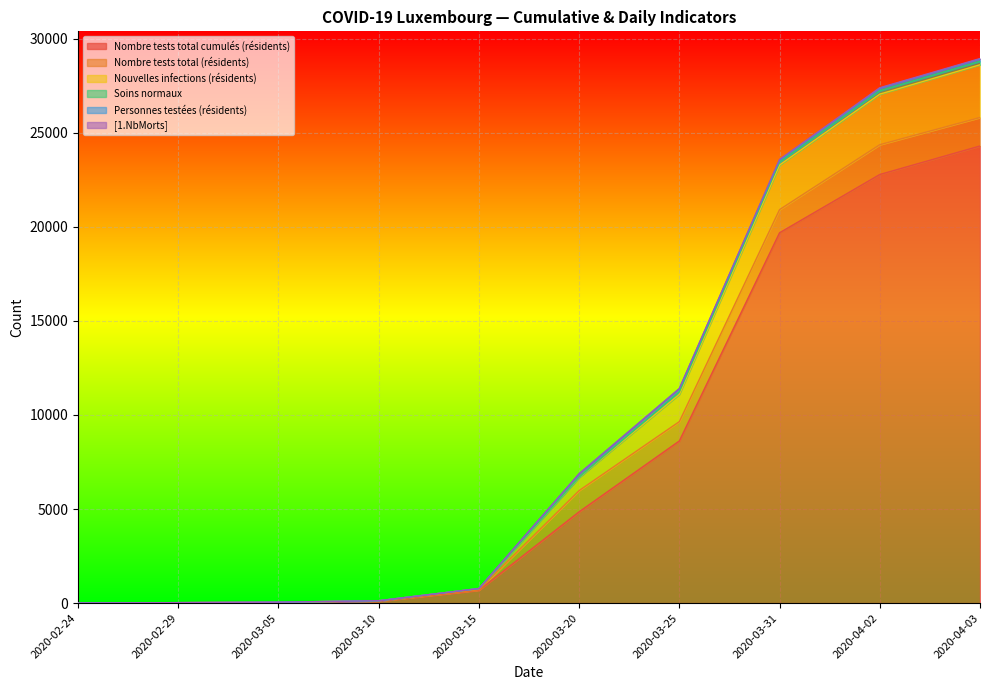

What is the sum of all Nombre tests total cumulés (résidents) values?

81056